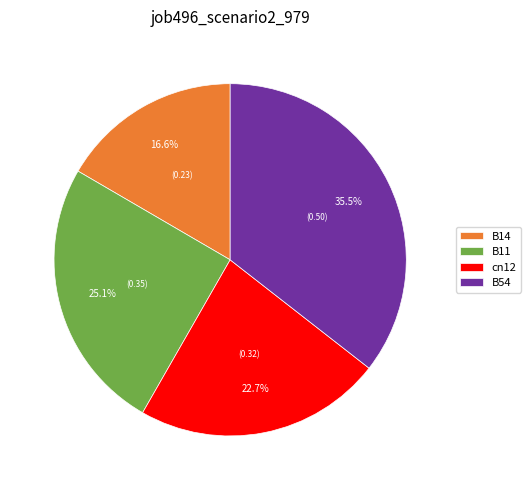

To the nearest percent, what is the combined percentage of B54 and cn12?

58%